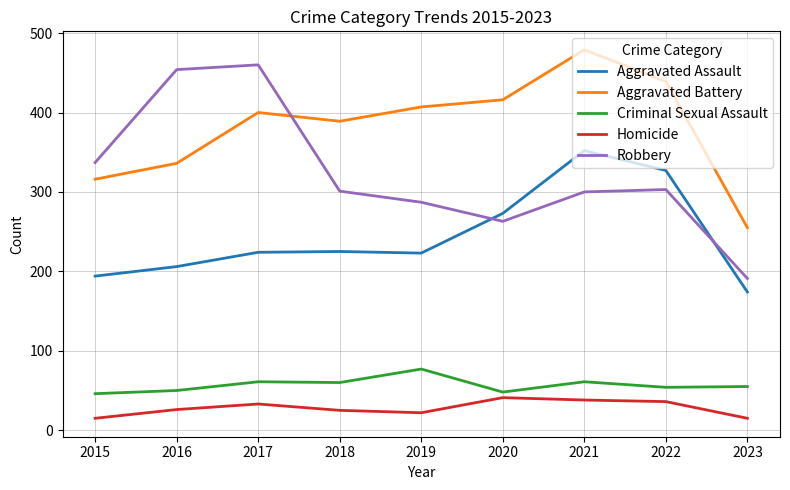

The value of Aggravated Battery at 2023 is 422. True or false?

False